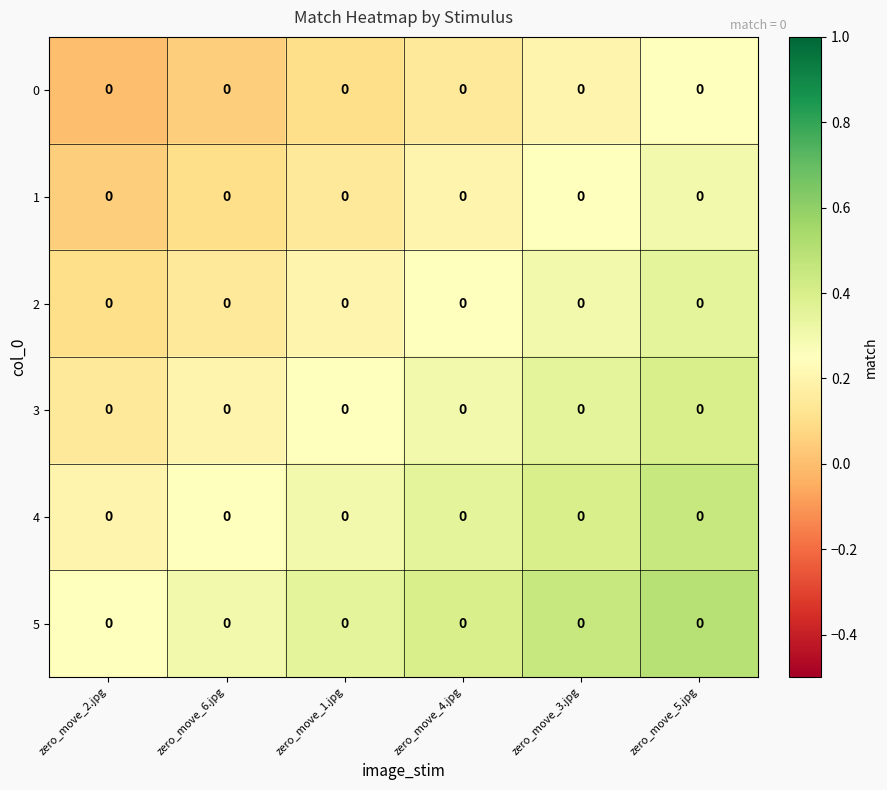

The 4 series shows 0.5 at zero_move_4.jpg. True or false?

False